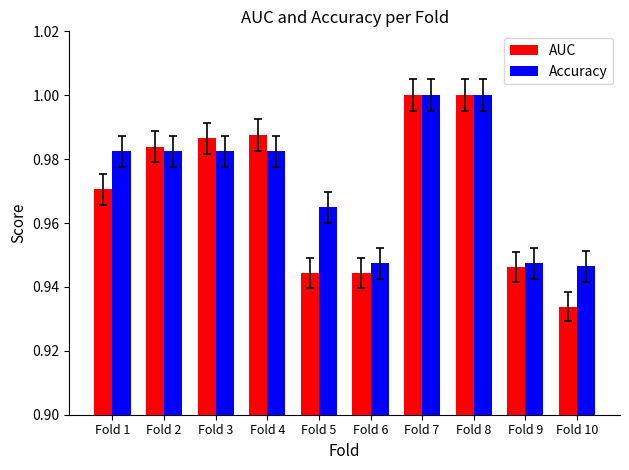

What is the total value across all series at Fold 9?

1.9